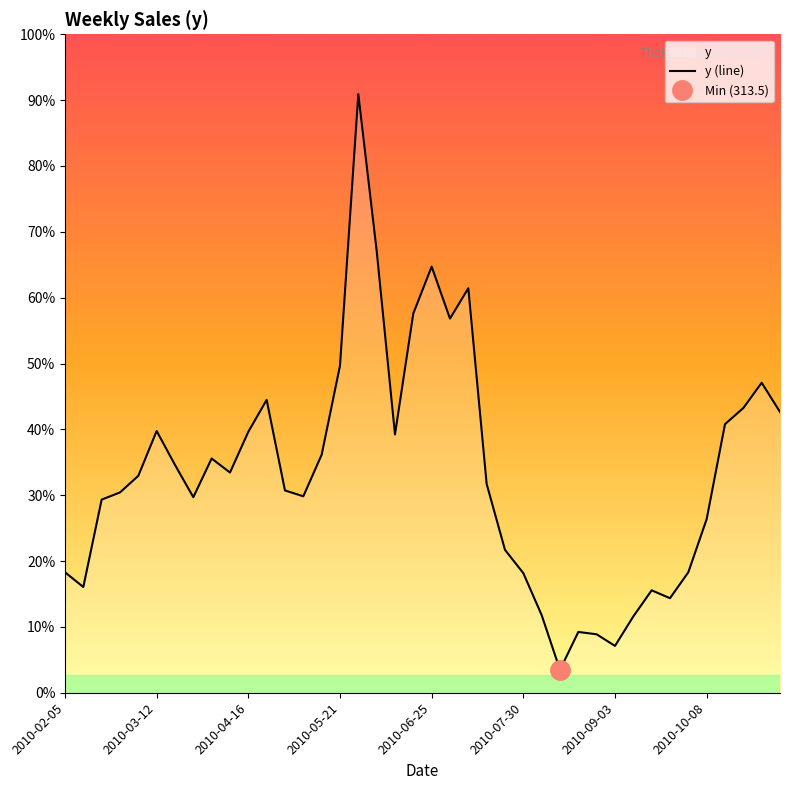

What is the average value?

3024.8